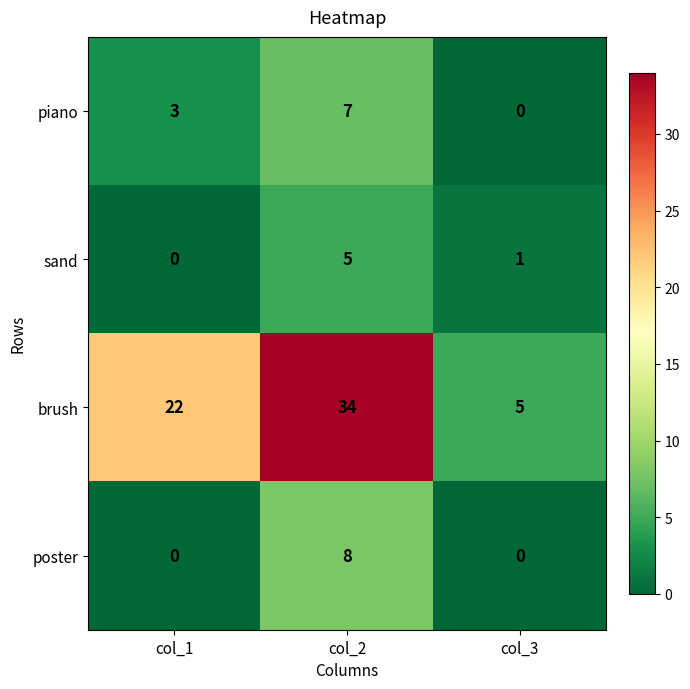

Is it true that brush equals 34 at col_2?

True